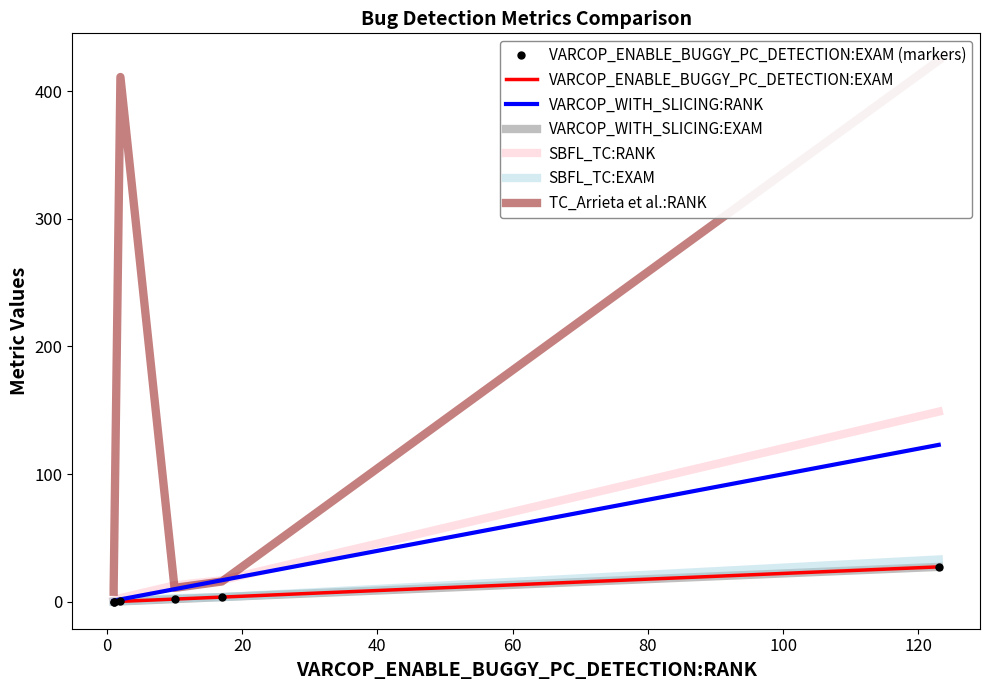

What is the maximum value for VARCOP_WITH_SLICING:EXAM?

27.5